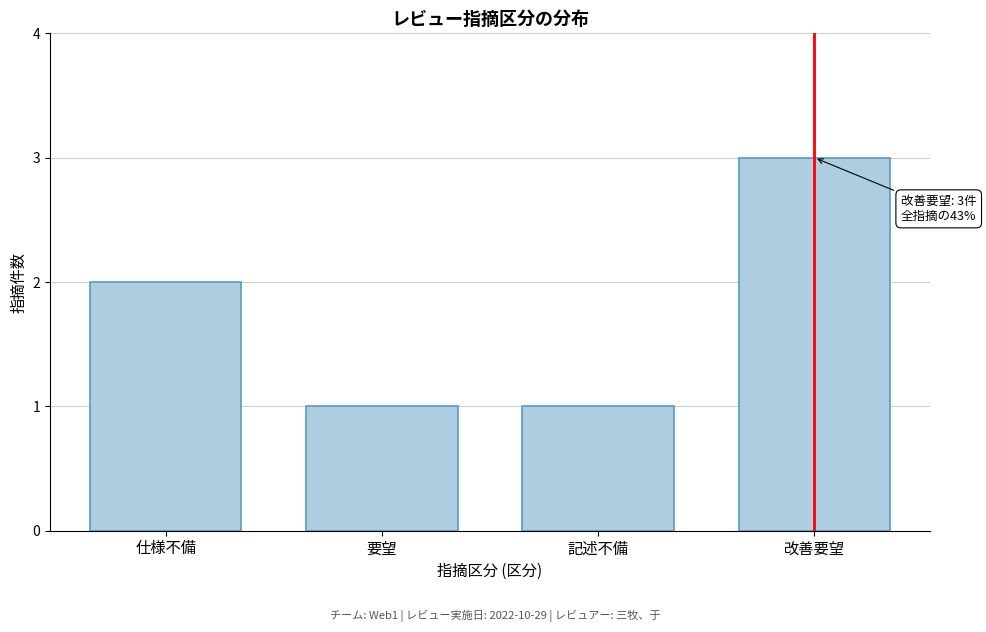

Reading right to left, extract all data points from this chart.

3	1	1	2